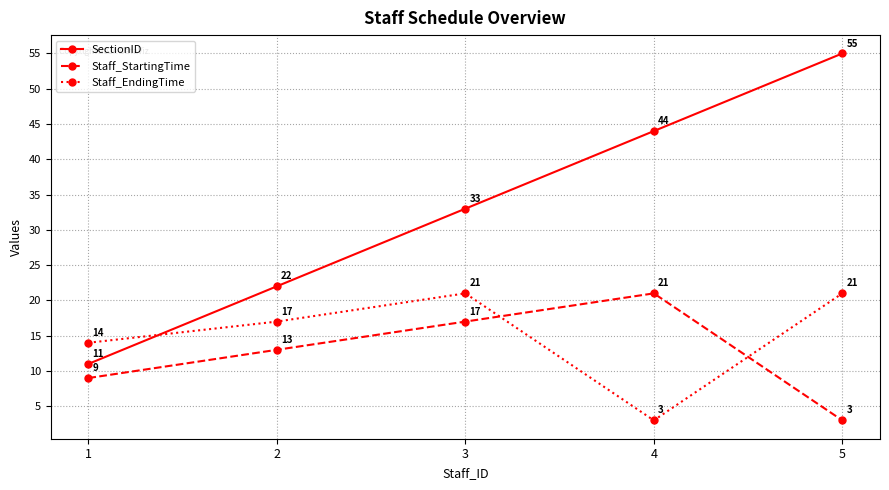

Where is SectionID nearest to the value 33?

3